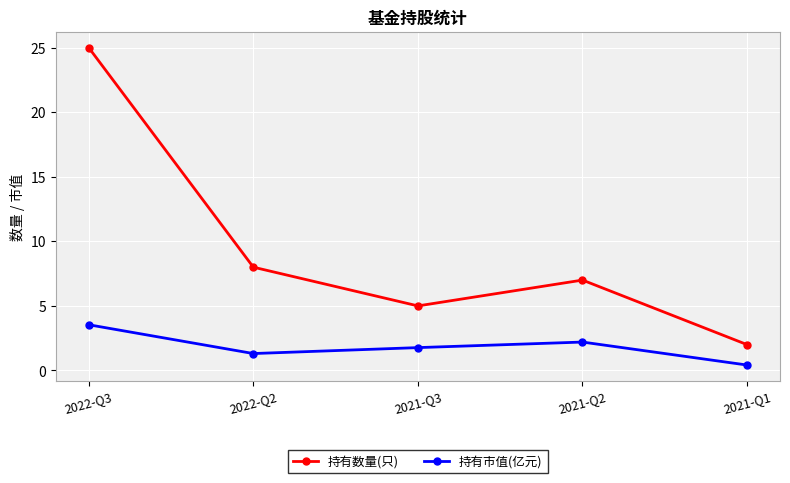

What is the sum of the 持有市值(亿元) values at 2021-Q1 and 2022-Q2?

1.7